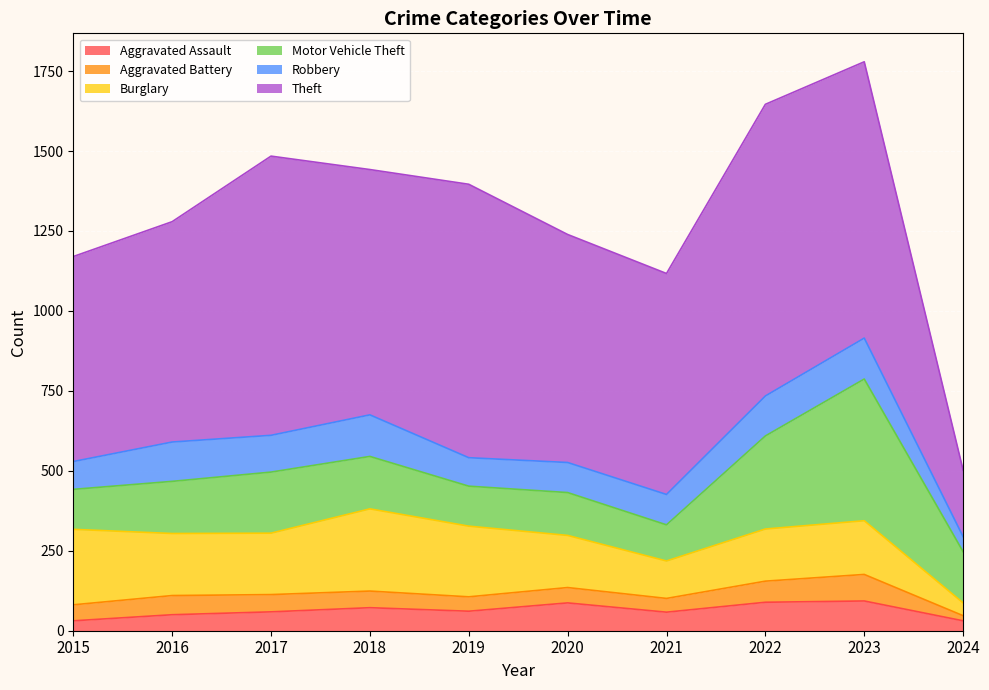

The value of Motor Vehicle Theft at 2021 is 113. True or false?

True